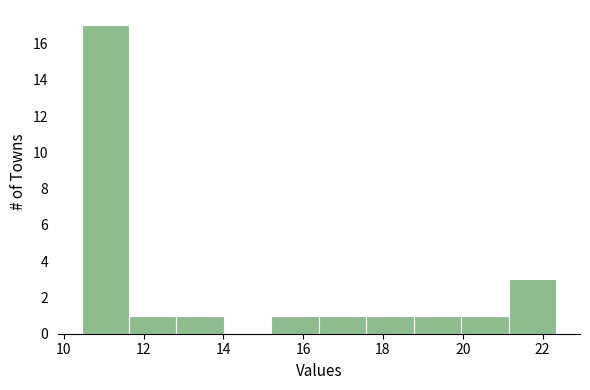

How tall is the bar that spans 18.8 to 20.0 on the x-axis? Neither the bar edges nor the heights are printed on the chart, so give them approximately, as read against the axes.

1